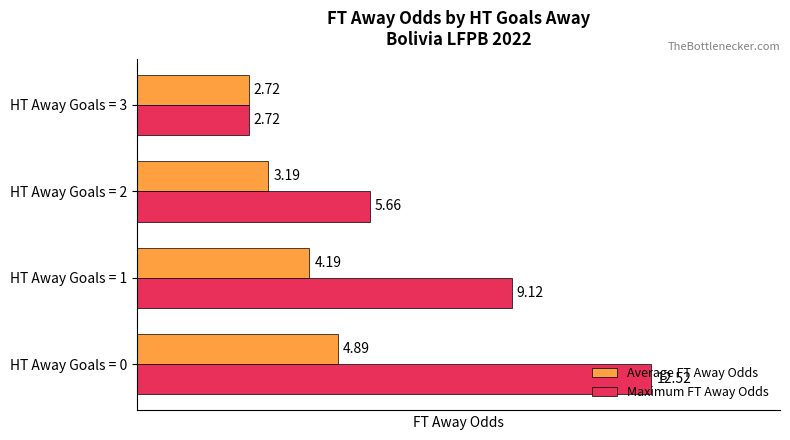

What is the difference between the maximum and minimum values in the Maximum FT Away Odds series?

9.8